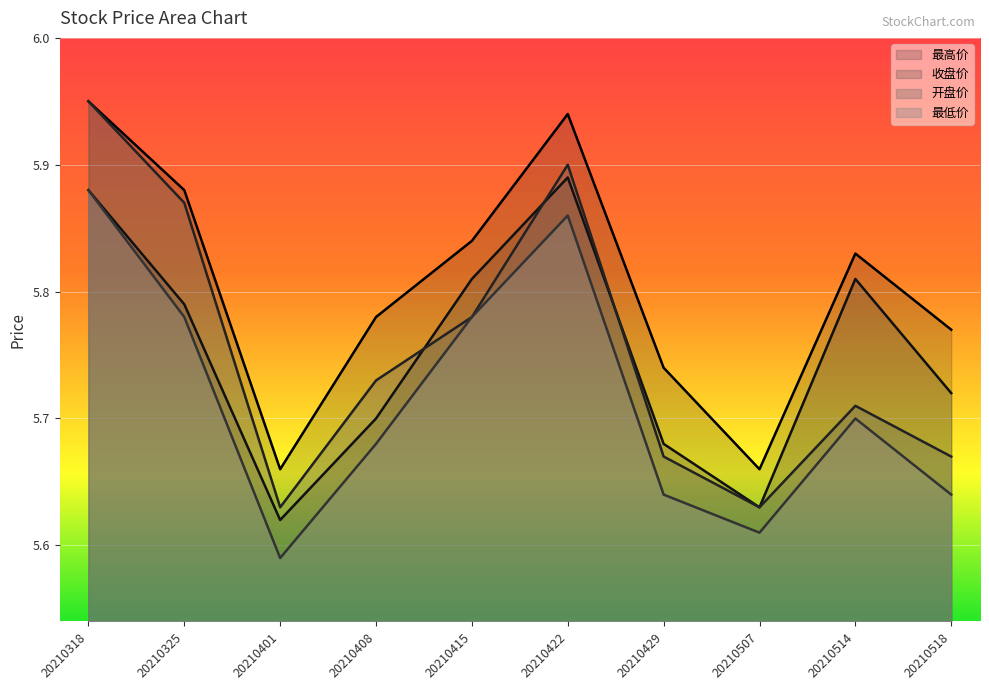

What are all the series names shown in the legend?

最高价, 收盘价, 开盘价, 最低价